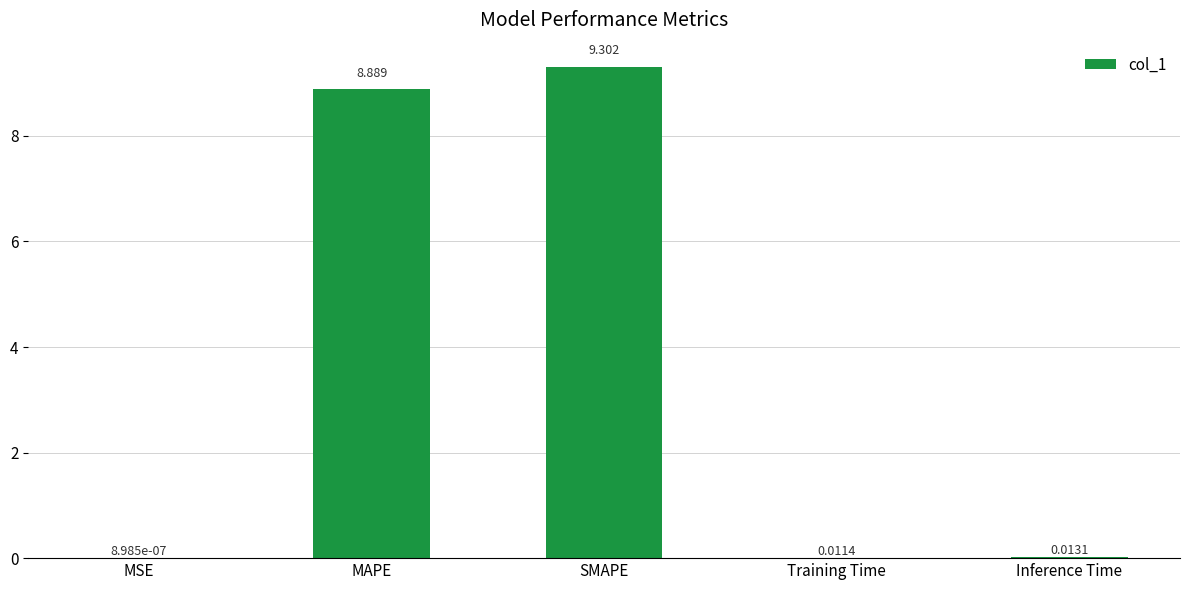

At which label is the value closest to 4?

Inference Time